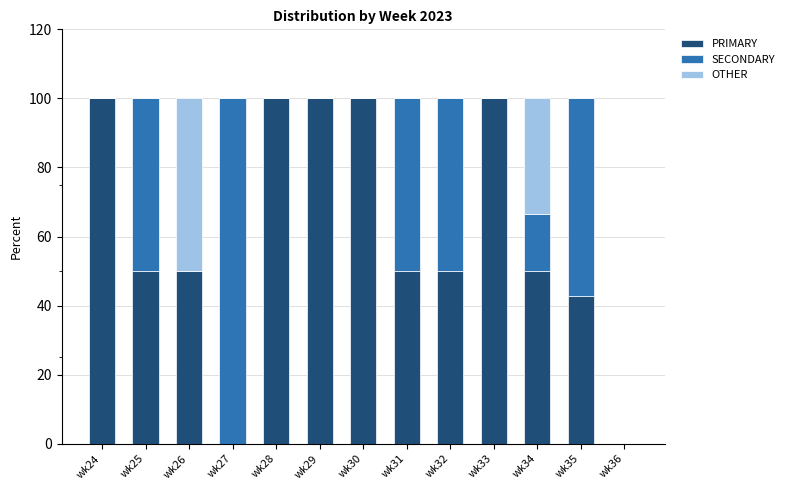

What is the sum of the PRIMARY values at wk29 and wk25?

150.0